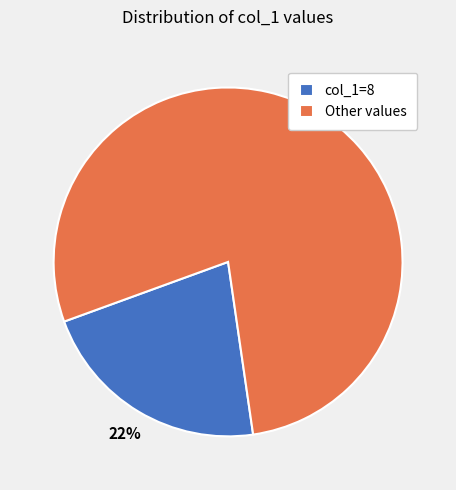

Which slice is the largest?

Other values